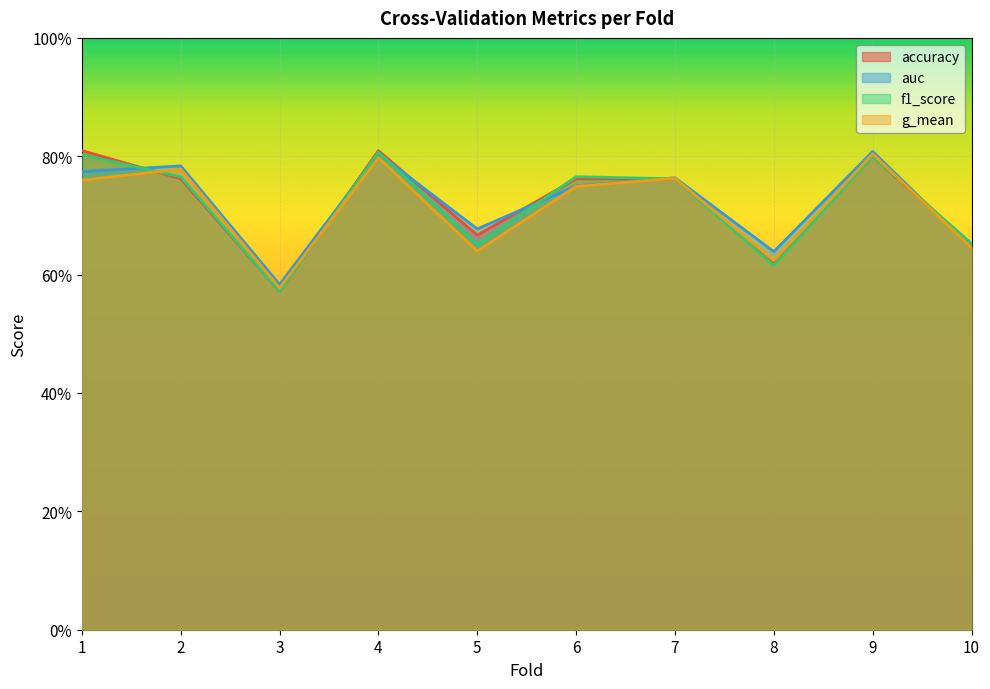

True or false: g_mean has more than 0 points higher than both neighbors.

True